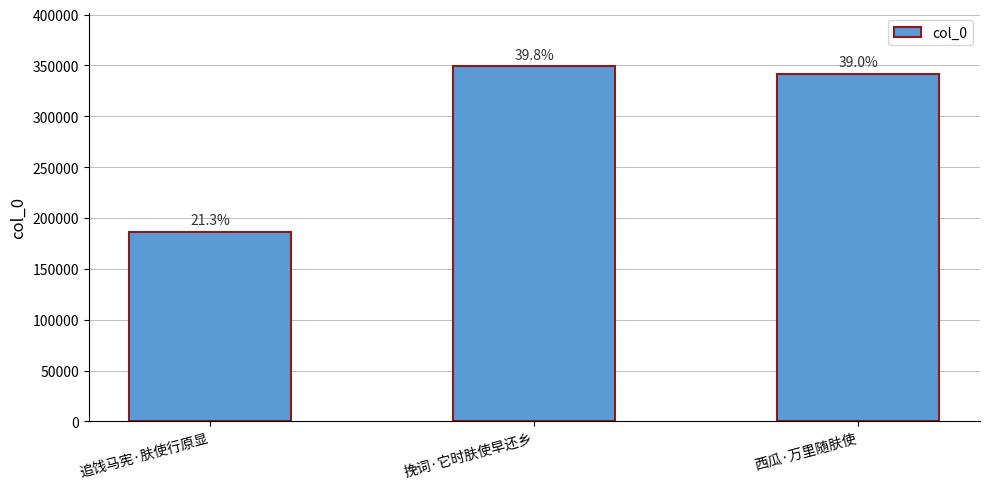

Does the chart contain any negative values?

No